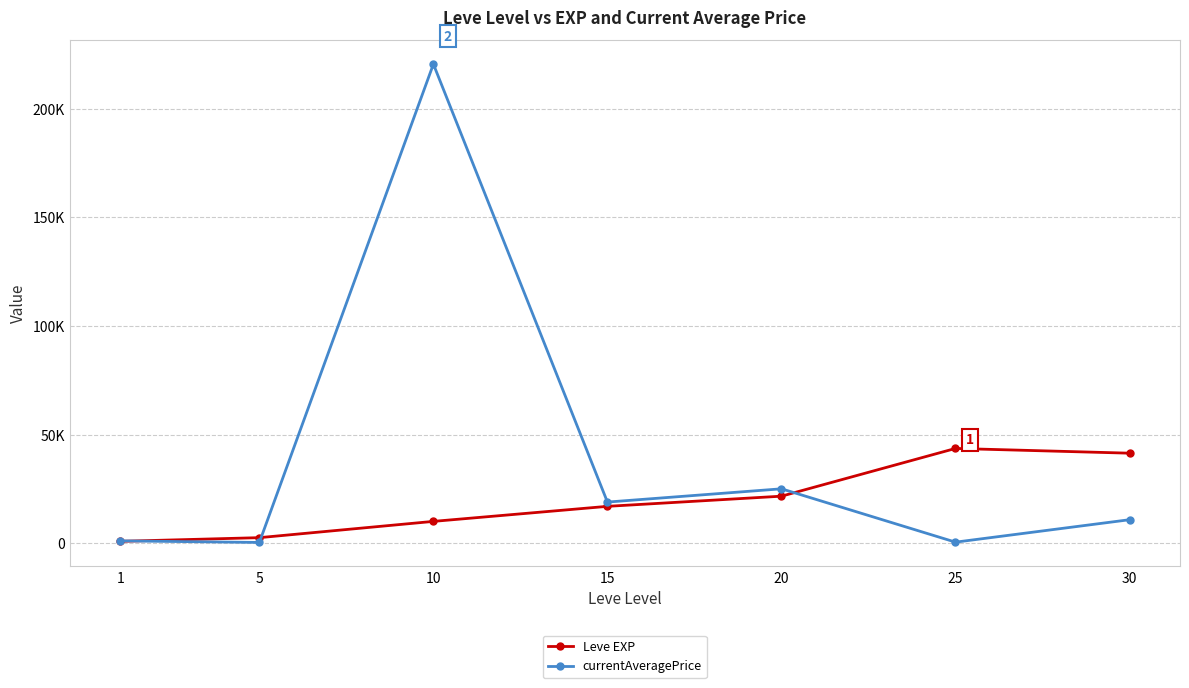

Reading left to right, transcribe all the data shown in this chart.

Leve EXP: 1=800.0	5=2490.0	10=9990.0	15=16920.0	20=21600.0	25=43600.0	30=41410.0
currentAveragePrice: 1=1014.1	5=285.7	10=220661.5	15=18887.1	20=24999.0	25=420.7	30=10758.0